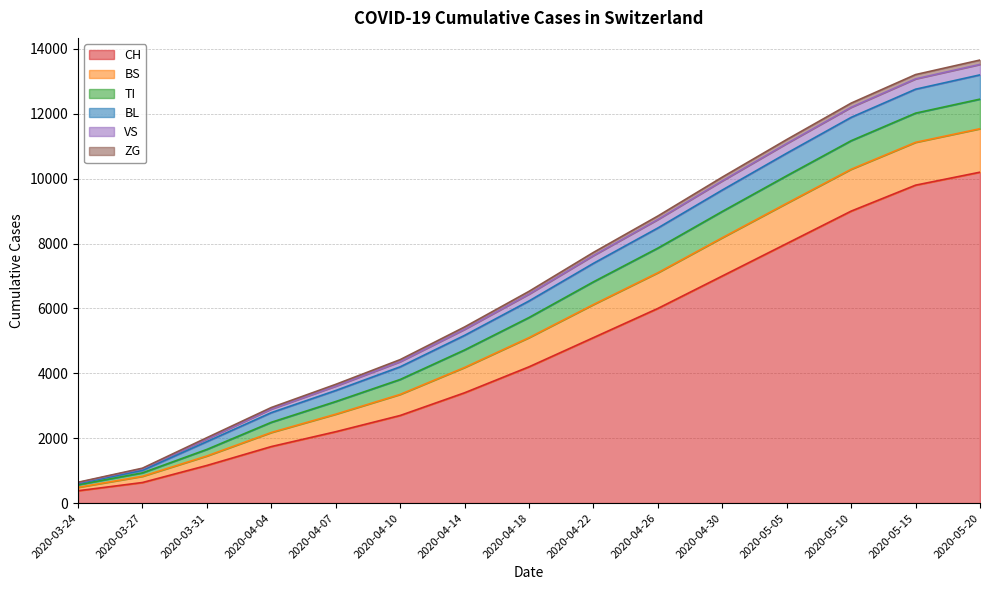

What is the minimum value for VS?

642